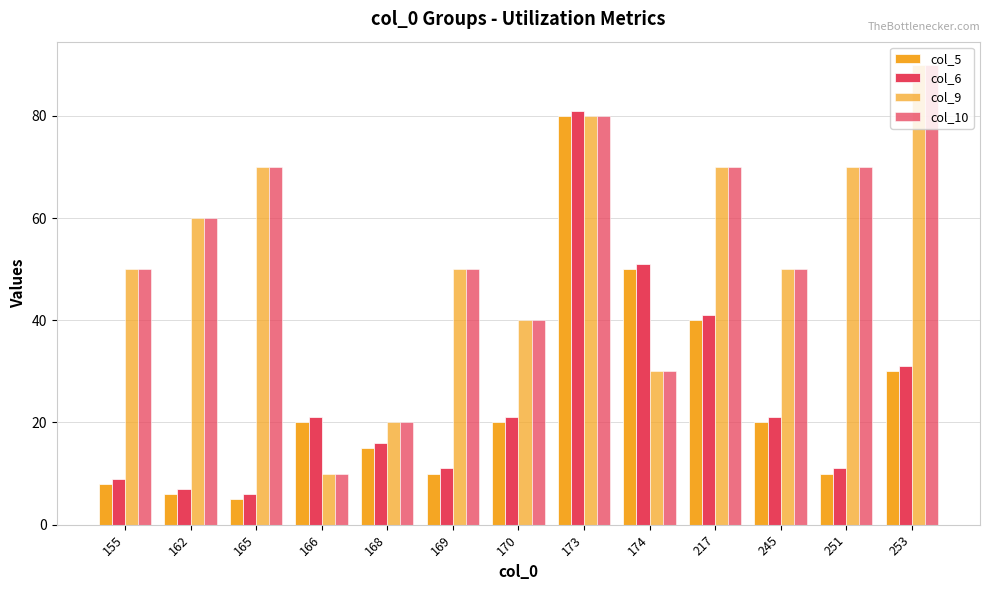

How many bars are there in total?

52